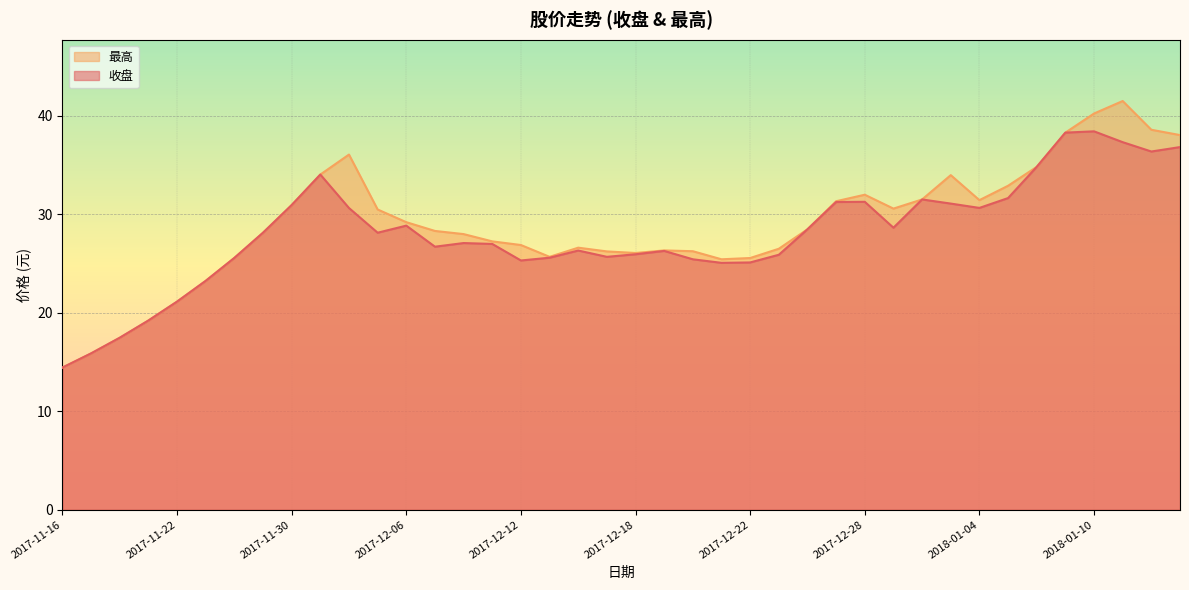

Reading left to right, what are all the values shown in this chart?

收盘: 2017-11-16=14.4	2017-11-17=15.9	2017-11-20=17.5	2017-11-21=19.2	2017-11-22=21.1	2017-11-23=23.2	2017-11-24=25.6	2017-11-27=28.1	2017-11-30=30.9	2017-12-01=34.0	2017-12-04=30.6	2017-12-05=28.1	2017-12-06=28.9	2017-12-07=26.7	2017-12-08=27.1	2017-12-11=27.0	2017-12-12=25.3	2017-12-13=25.6	2017-12-14=26.3	2017-12-15=25.7	2017-12-18=25.9	2017-12-19=26.3	2017-12-20=25.4	2017-12-21=25.1	2017-12-22=25.1	2017-12-25=25.9	2017-12-26=28.5	2017-12-27=31.3	2017-12-28=31.3	2017-12-29=28.6	2018-01-02=31.5	2018-01-03=31.1	2018-01-04=30.7	2018-01-05=31.7	2018-01-08=34.8	2018-01-09=38.3	2018-01-10=38.4	2018-01-11=37.3	2018-01-12=36.4	2018-01-15=36.8
最高: 2017-11-16=14.4	2017-11-17=15.9	2017-11-20=17.5	2017-11-21=19.2	2017-11-22=21.1	2017-11-23=23.2	2017-11-24=25.6	2017-11-27=28.1	2017-11-30=30.9	2017-12-01=34.0	2017-12-04=36.1	2017-12-05=30.5	2017-12-06=29.2	2017-12-07=28.3	2017-12-08=28.0	2017-12-11=27.3	2017-12-12=26.9	2017-12-13=25.7	2017-12-14=26.6	2017-12-15=26.2	2017-12-18=26.1	2017-12-19=26.3	2017-12-20=26.3	2017-12-21=25.4	2017-12-22=25.6	2017-12-25=26.5	2017-12-26=28.5	2017-12-27=31.3	2017-12-28=32.0	2017-12-29=30.6	2018-01-02=31.5	2018-01-03=34.0	2018-01-04=31.4	2018-01-05=32.9	2018-01-08=34.8	2018-01-09=38.3	2018-01-10=40.2	2018-01-11=41.5	2018-01-12=38.6	2018-01-15=38.1